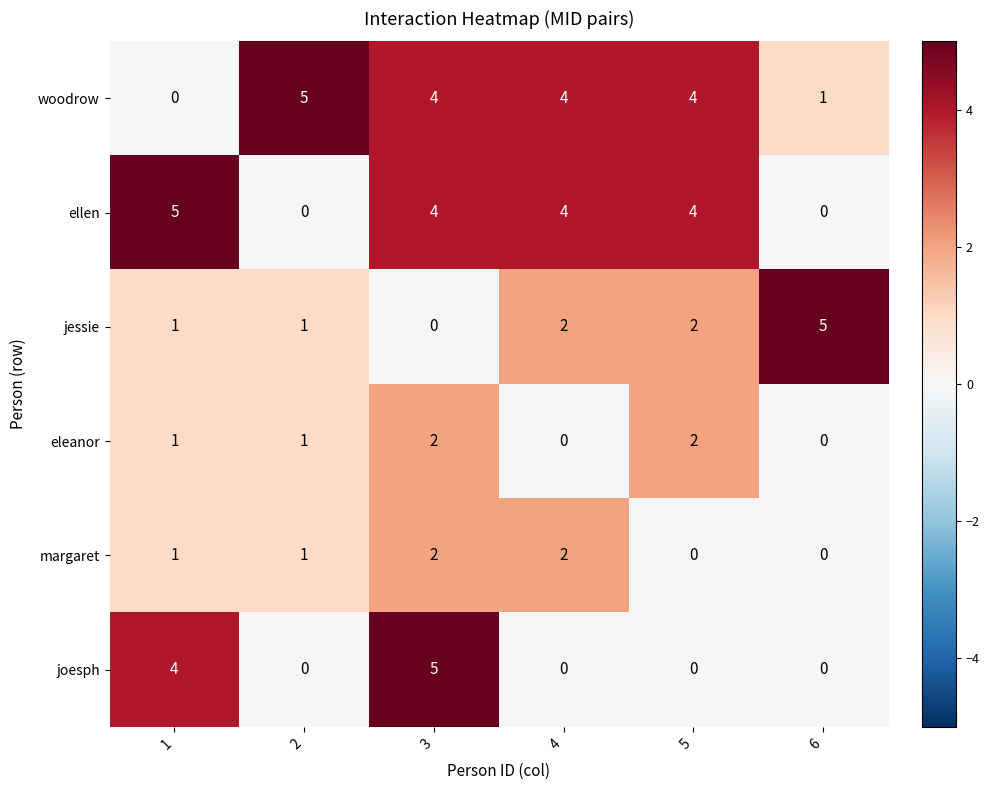

Is the value of margaret at 4 greater than the value of eleanor at 6?

Yes